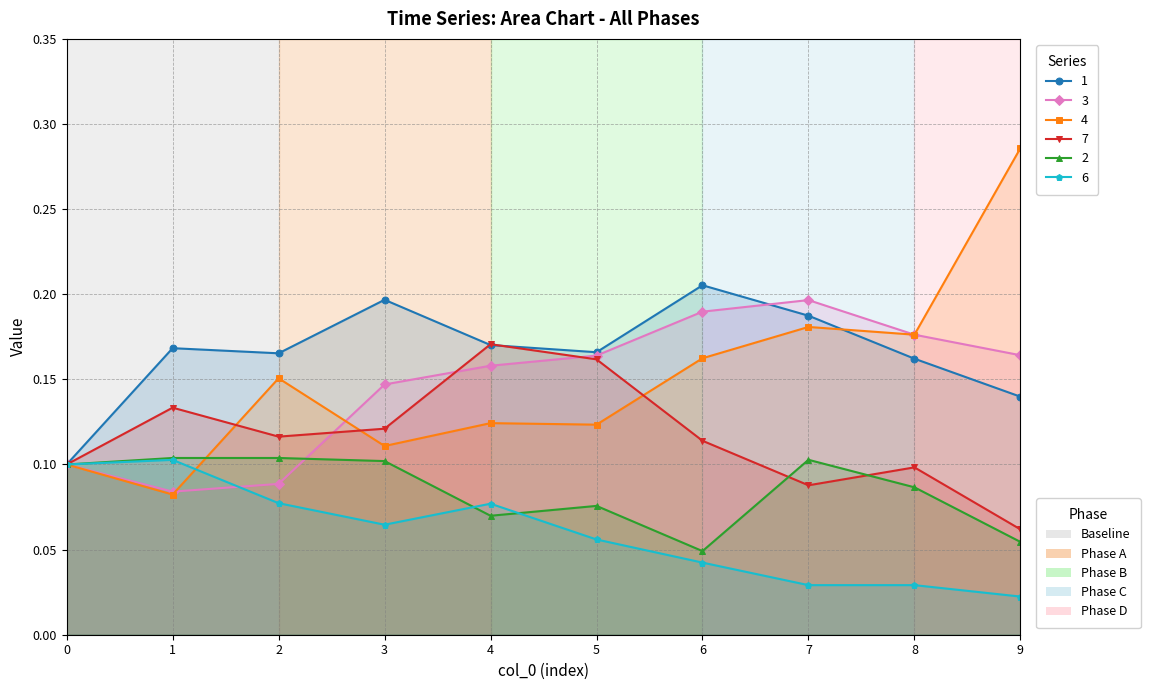

Where is the first local minimum for 4?

1